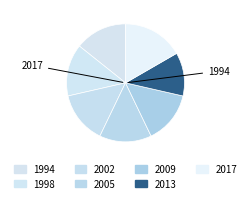

How many slices are in this pie chart?

7